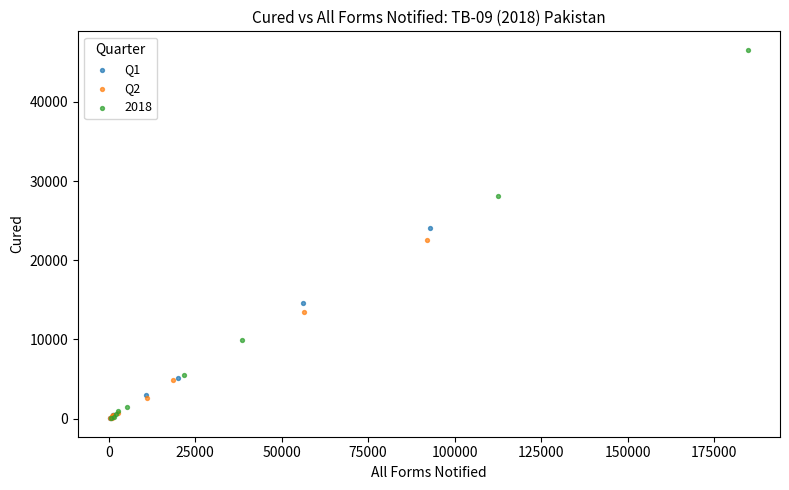

What are all the series names shown in the legend?

Q1, Q2, 2018